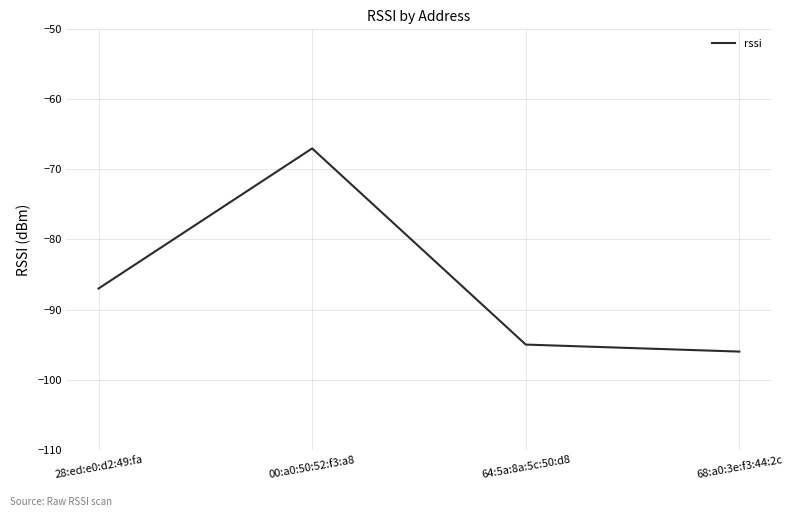

List the labels in order of value, largest first.

00:a0:50:52:f3:a8, 28:ed:e0:d2:49:fa, 64:5a:8a:5c:50:d8, 68:a0:3e:f3:44:2c